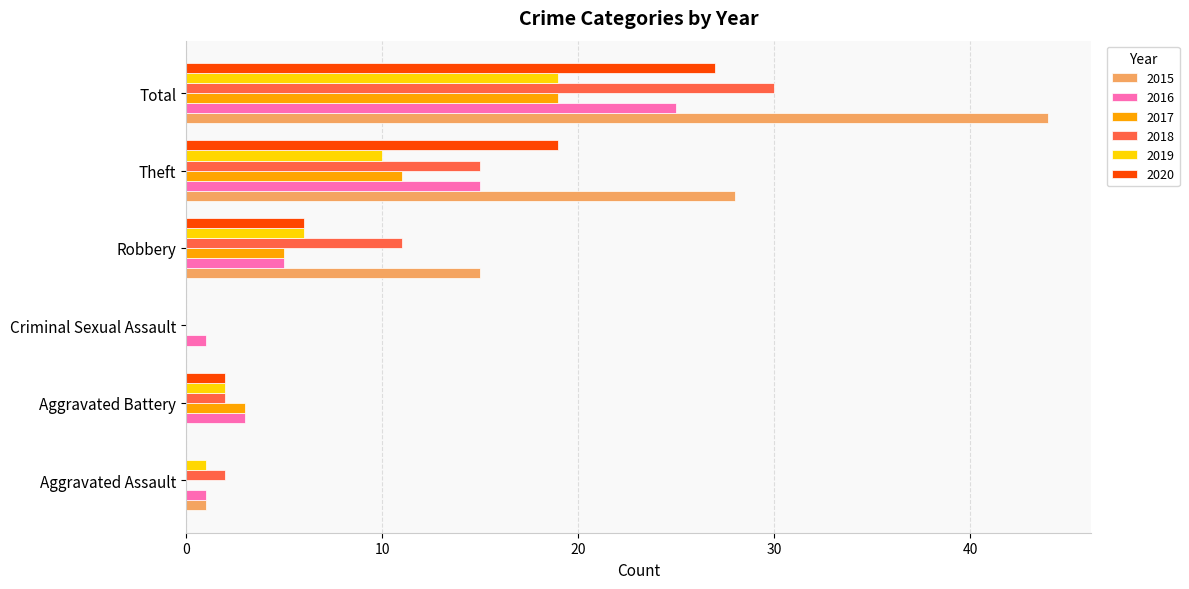

What is the sum of the 2015 values at Criminal Sexual Assault and Robbery?

15